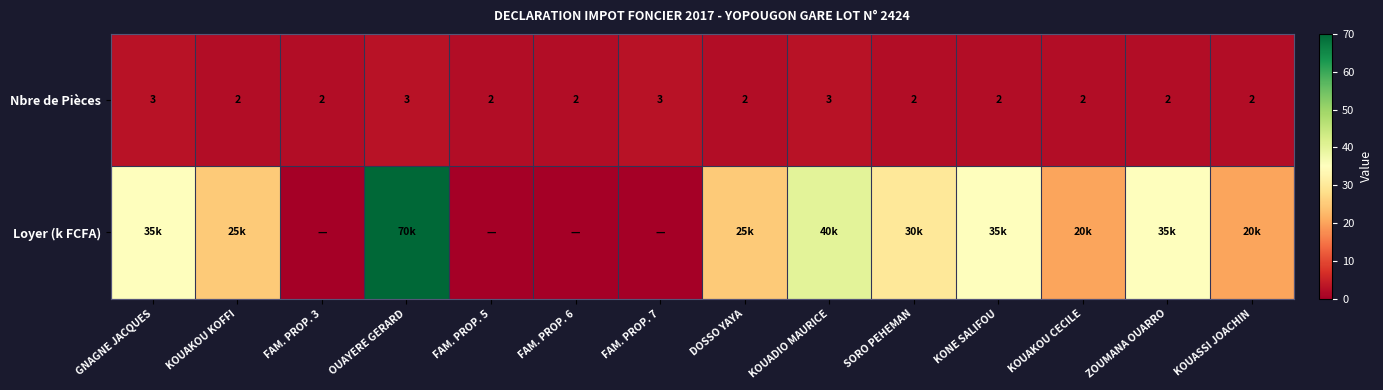

True or false: Nbre de Pièces has a value of 1 at KOUAKOU CECILE.

False